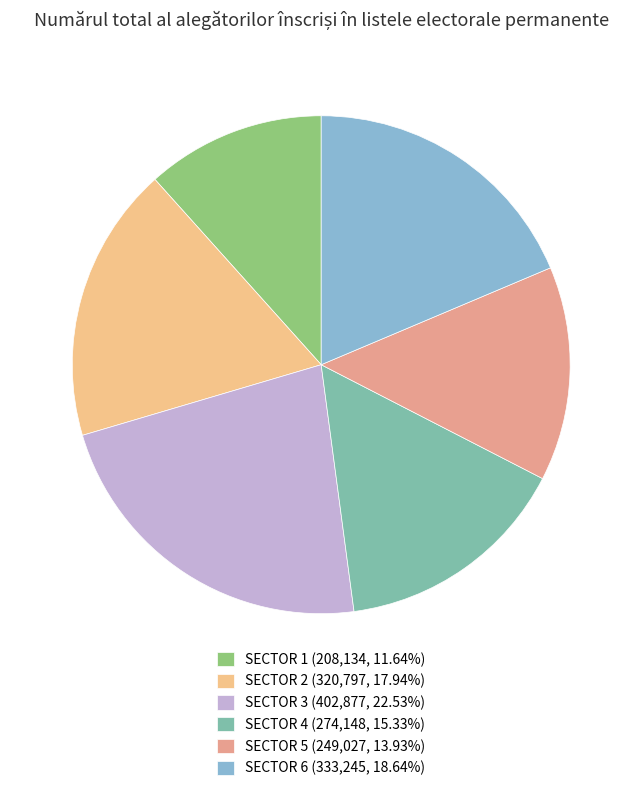

Which has a higher value, SECTOR 5 or SECTOR 6?

SECTOR 6